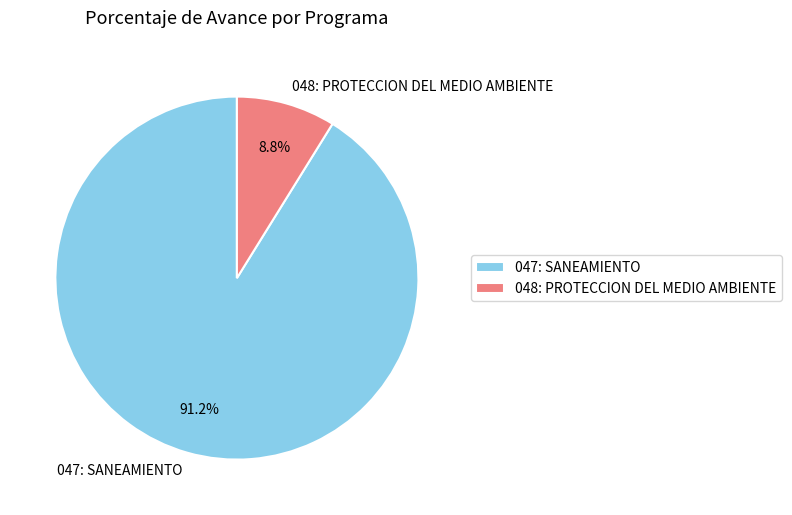

Does any single category account for the majority?

Yes